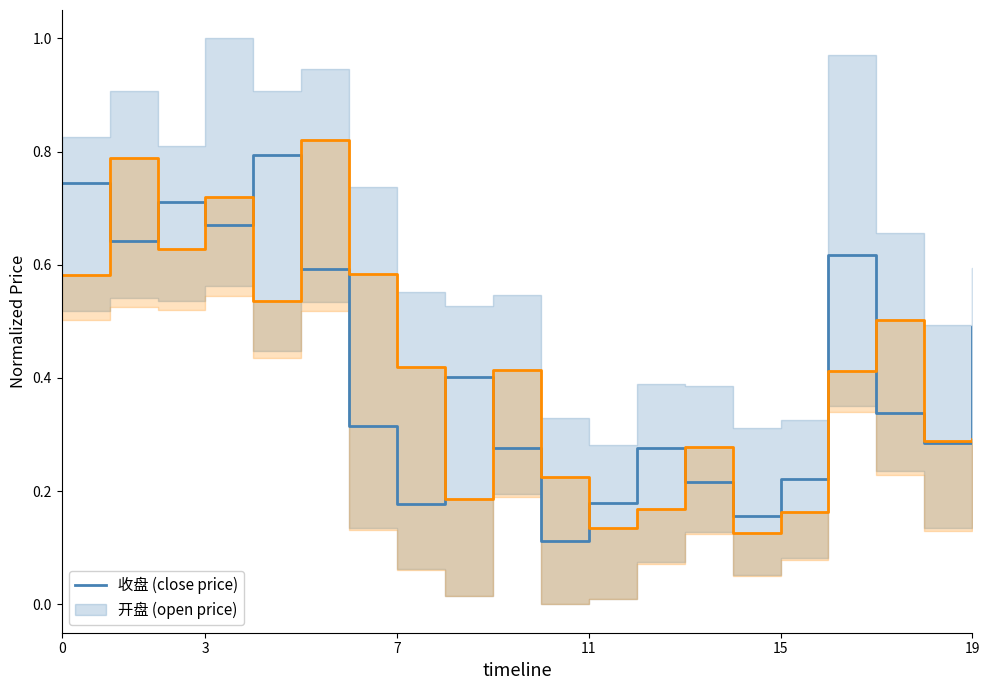

How many lines are shown in the chart?

2